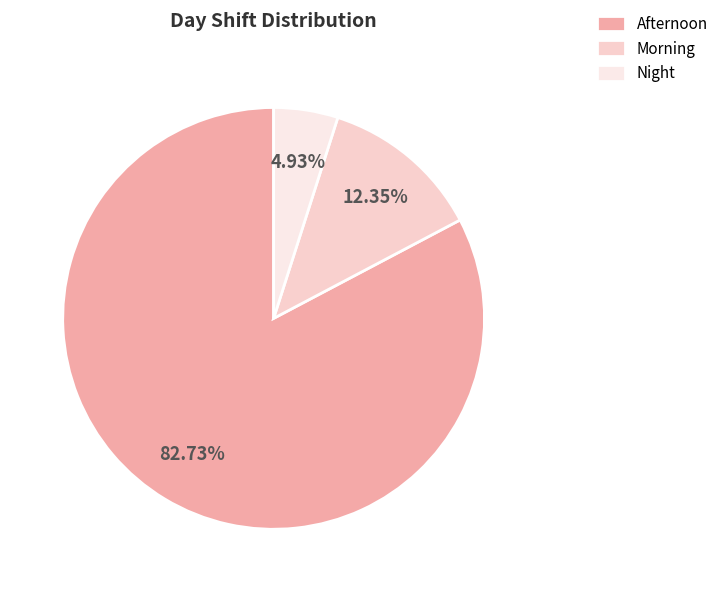

What is the change in value from Afternoon to Morning?

-70.4